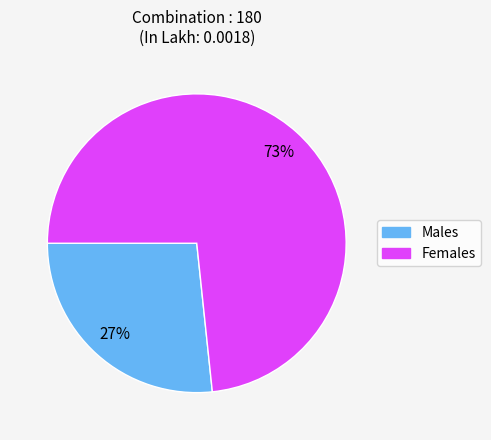

Does any single category account for the majority?

Yes